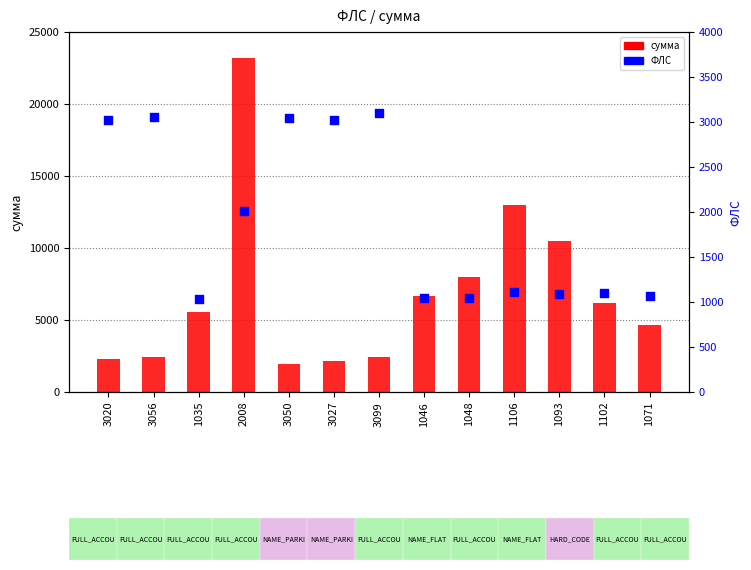

What are all the series names shown in the legend?

сумма, ФЛС